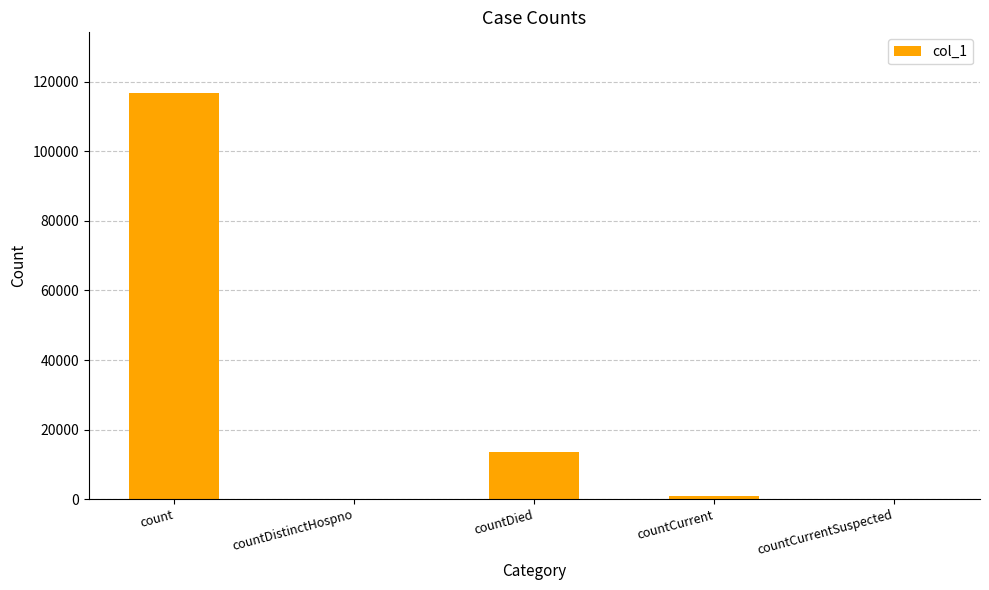

What is the average value?

26210